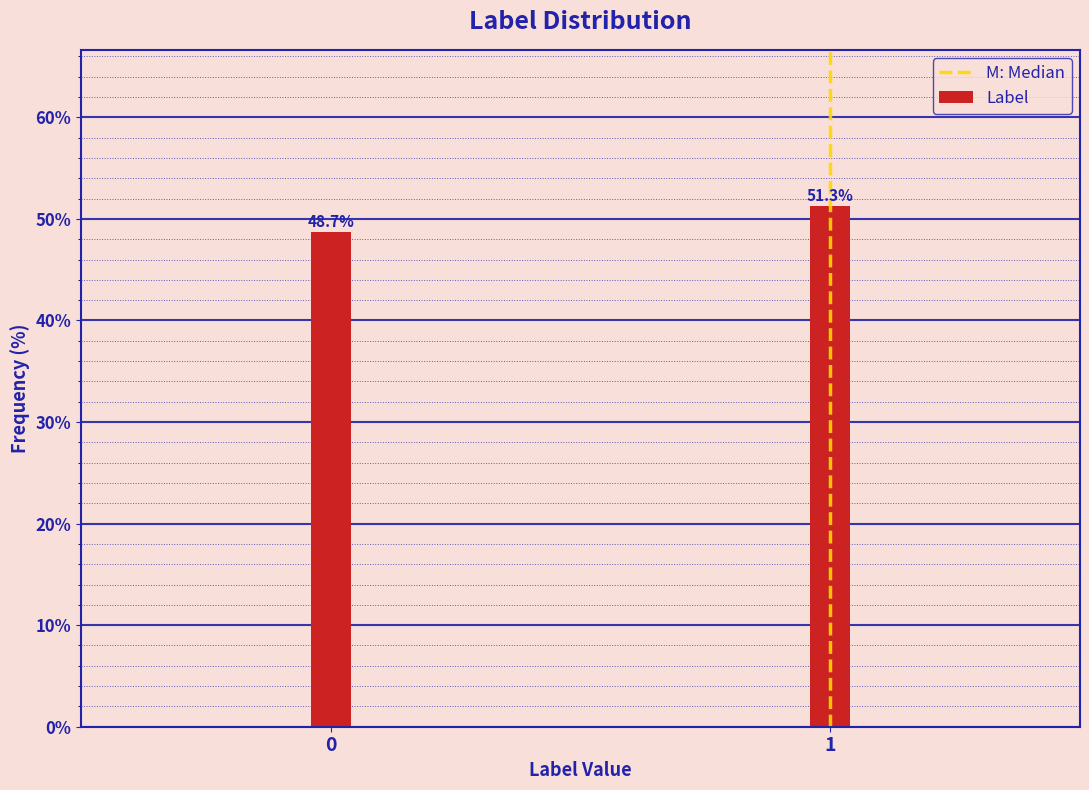

Reading left to right, transcribe all the data shown in this chart.

0=48.7	1=51.3